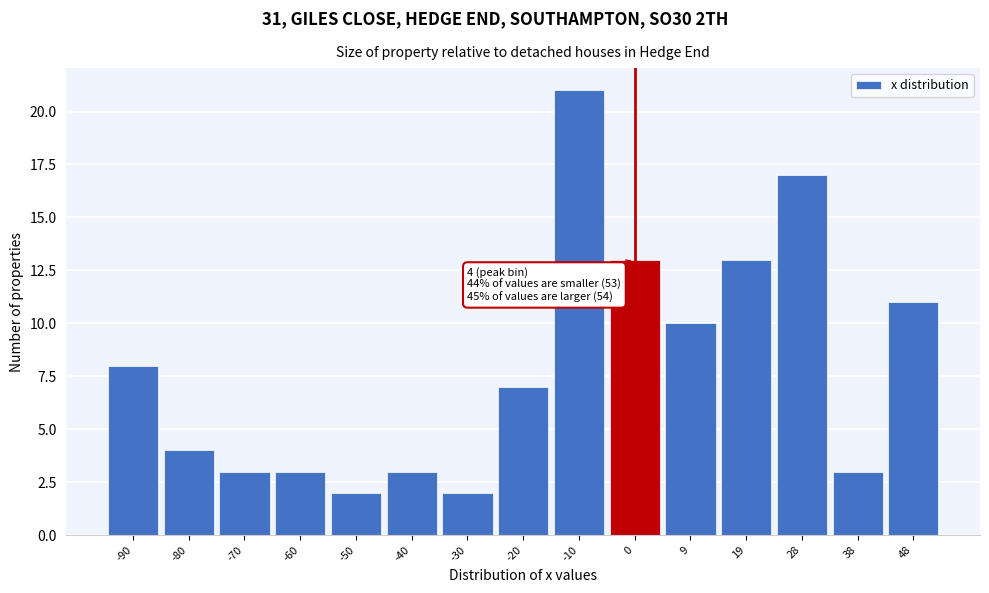

Reading left to right, list all the values displayed in this chart.

-90=8	-80=4	-70=3	-60=3	-50=2	-40=3	-30=2	-20=7	-10=21	0=13	9=10	19=13	28=17	38=3	48=11